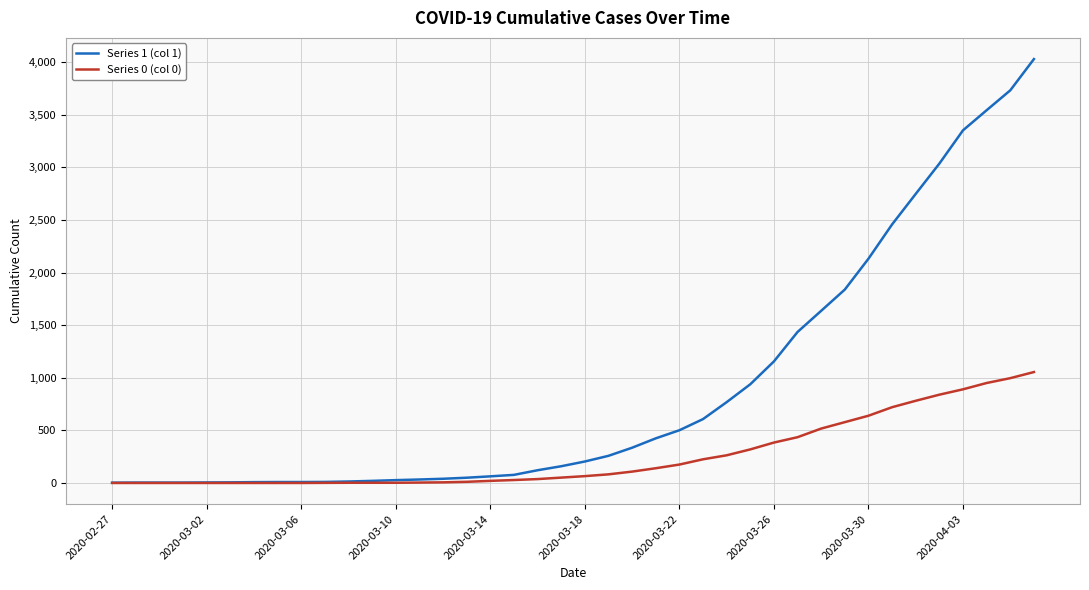

List the series in order of their peak value, lowest first.

Series 0 (col 0), Series 1 (col 1)